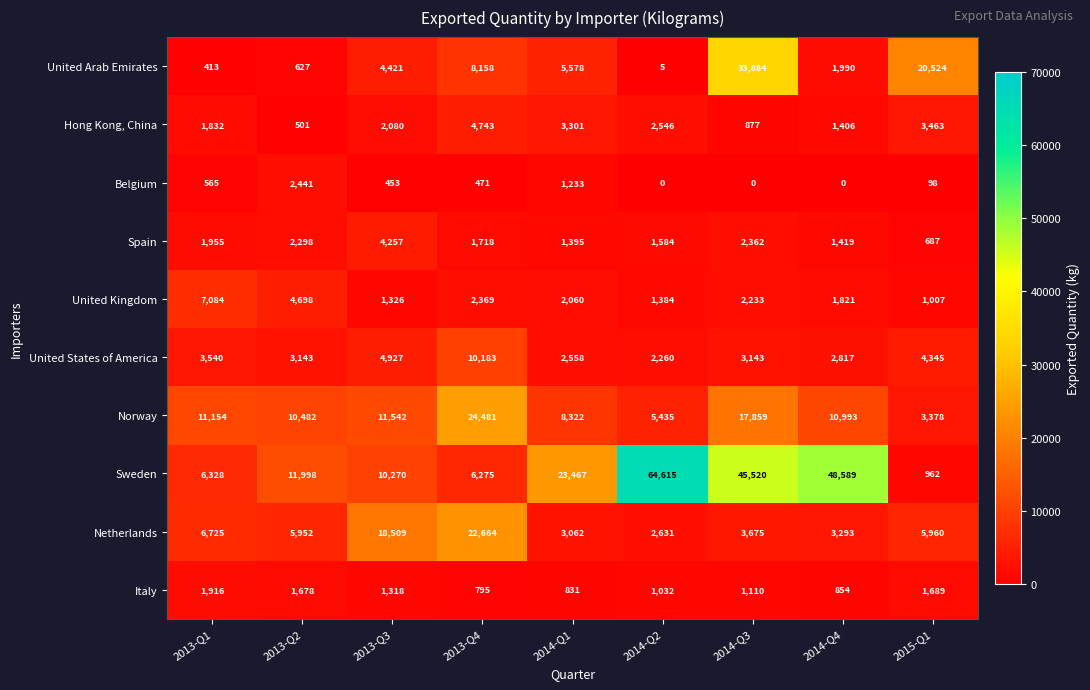

What is the difference between the United Arab Emirates values at 2014-Q1 and 2015-Q1?

14946